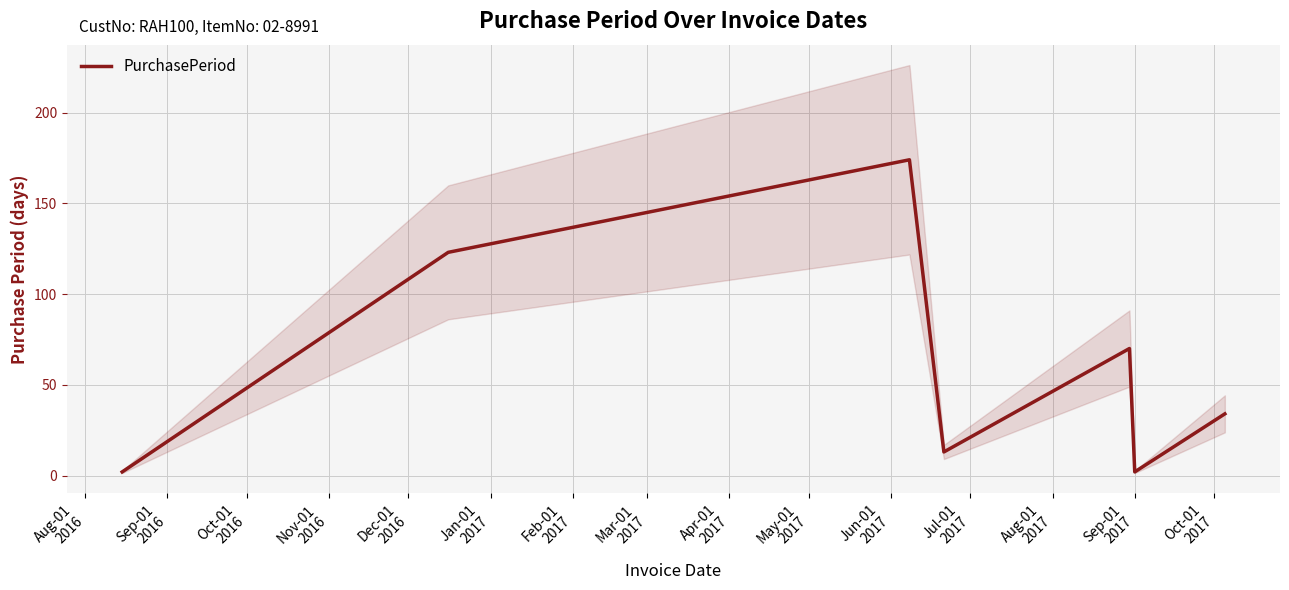

How many lines are shown in the chart?

1